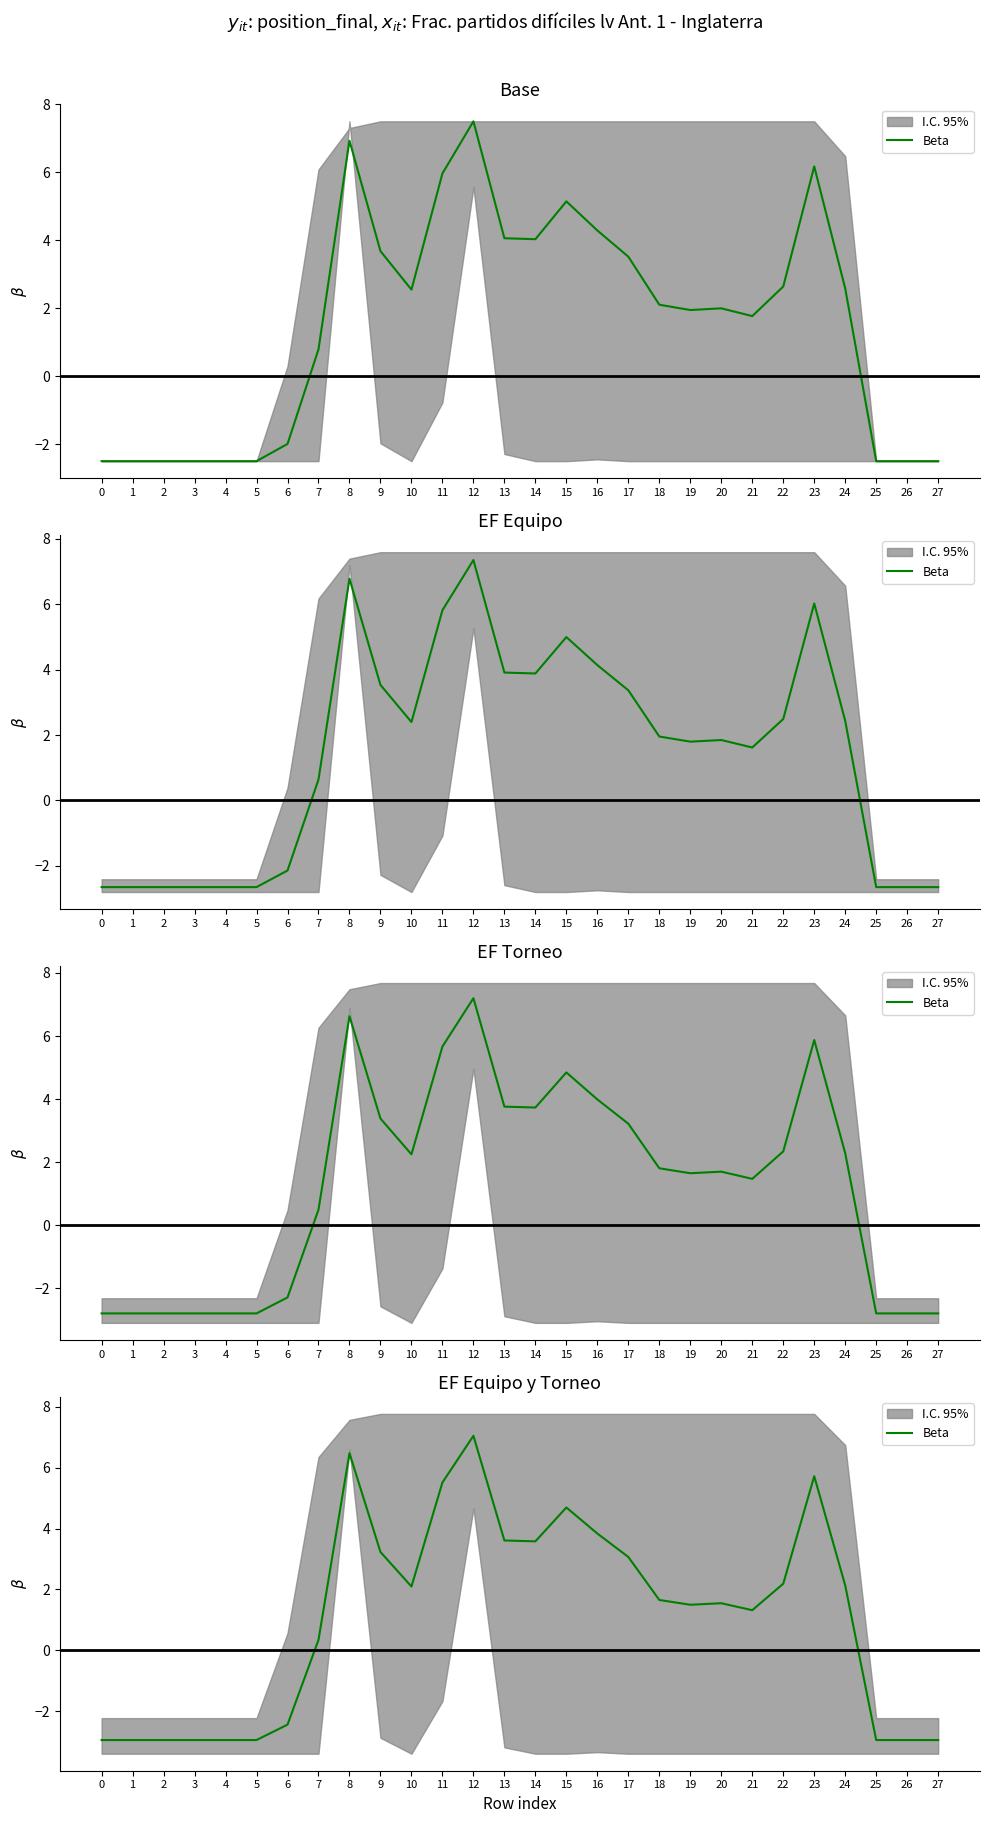

Where is the first local minimum?

10